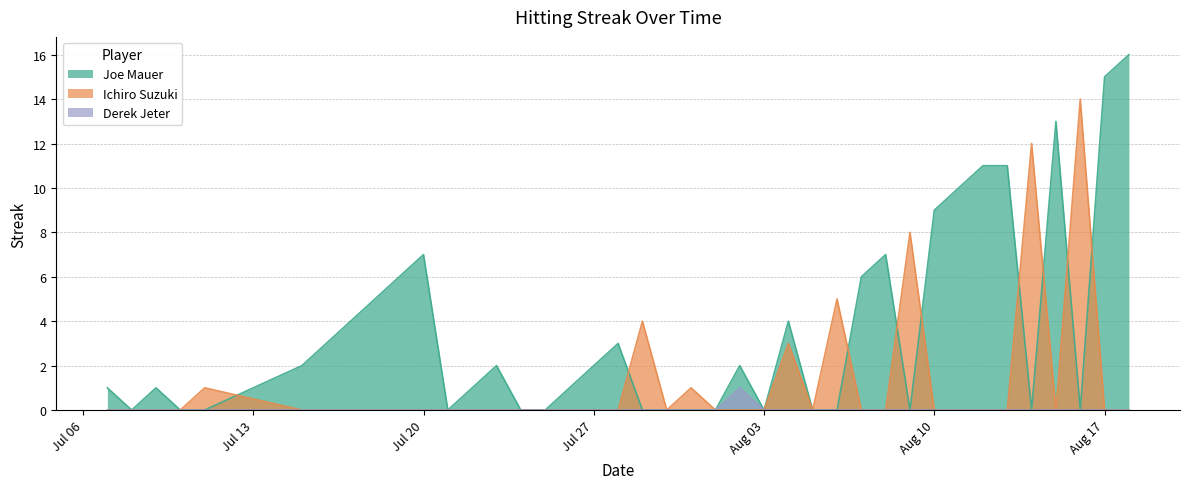

How many values in the Derek Jeter series exceed 0?

1